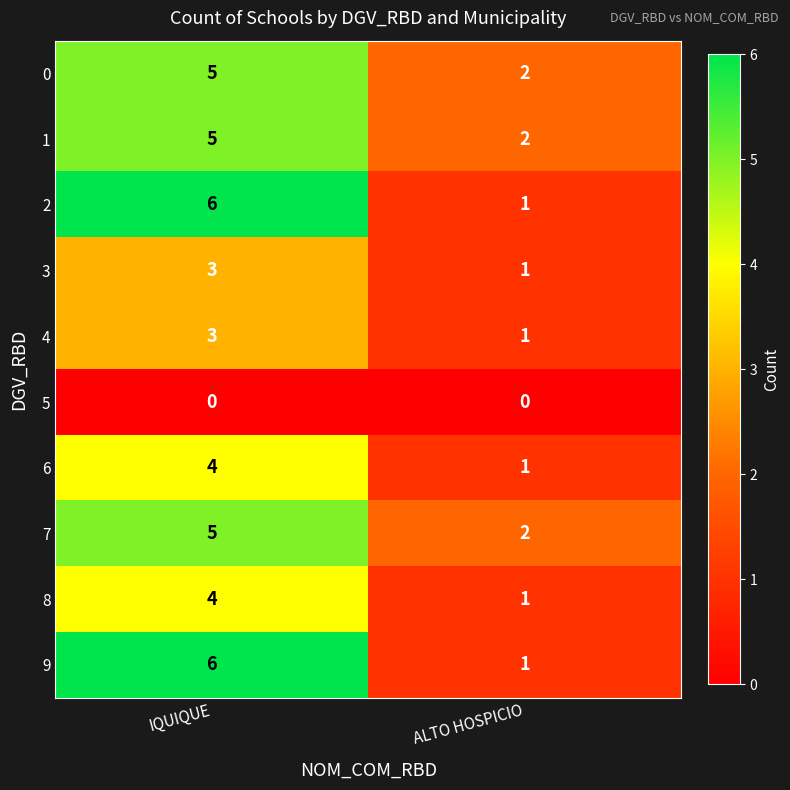

Which category has the highest value across all series?

IQUIQUE